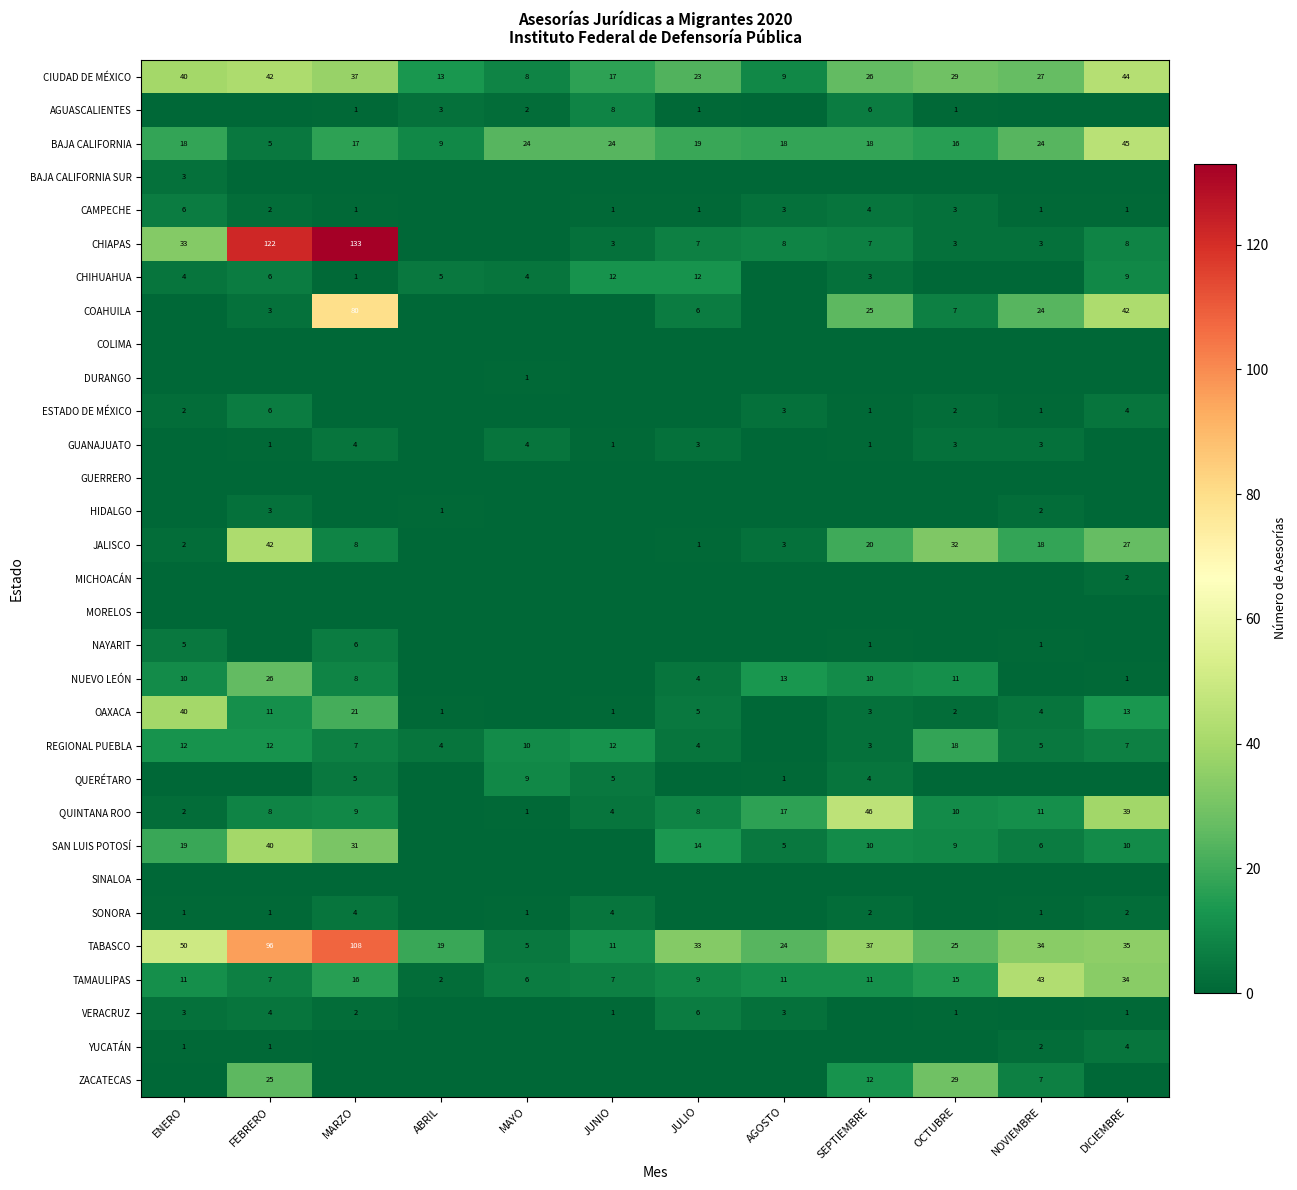

At which category is the sum across all series the highest?

MARZO